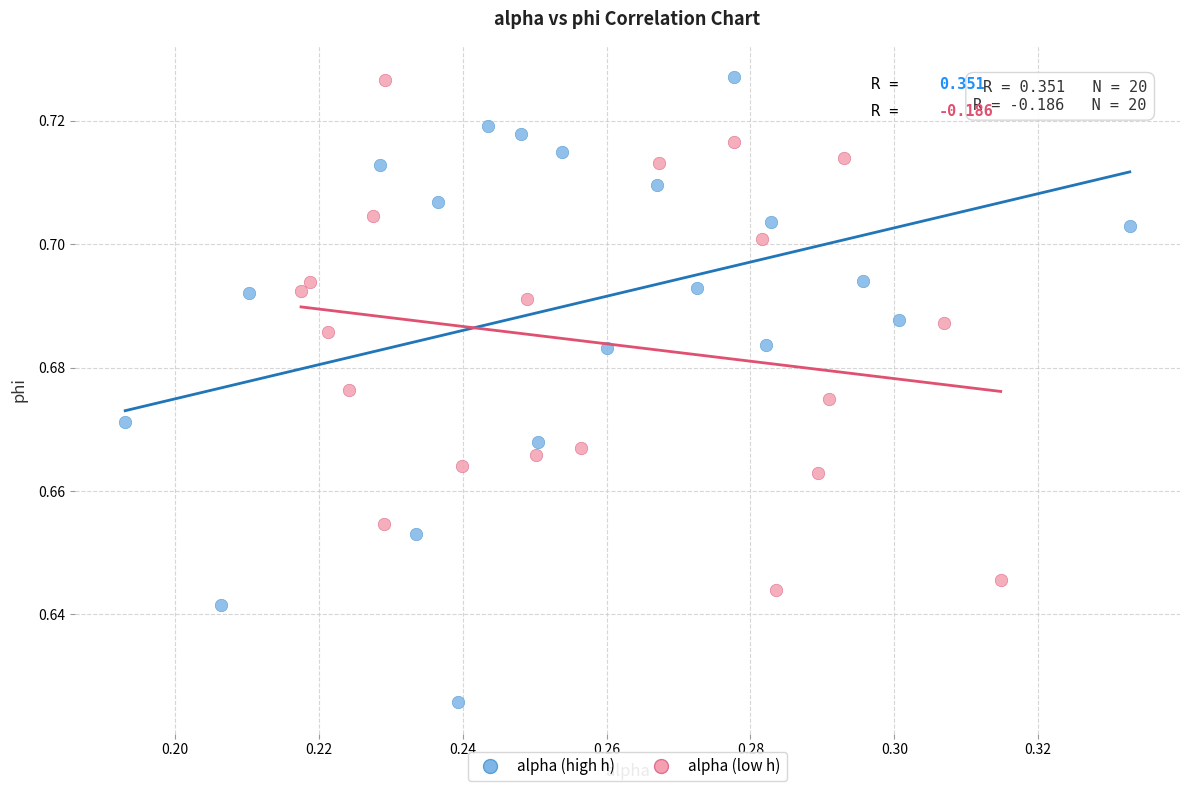

Which series reaches the minimum Y coordinate?

alpha (high h)